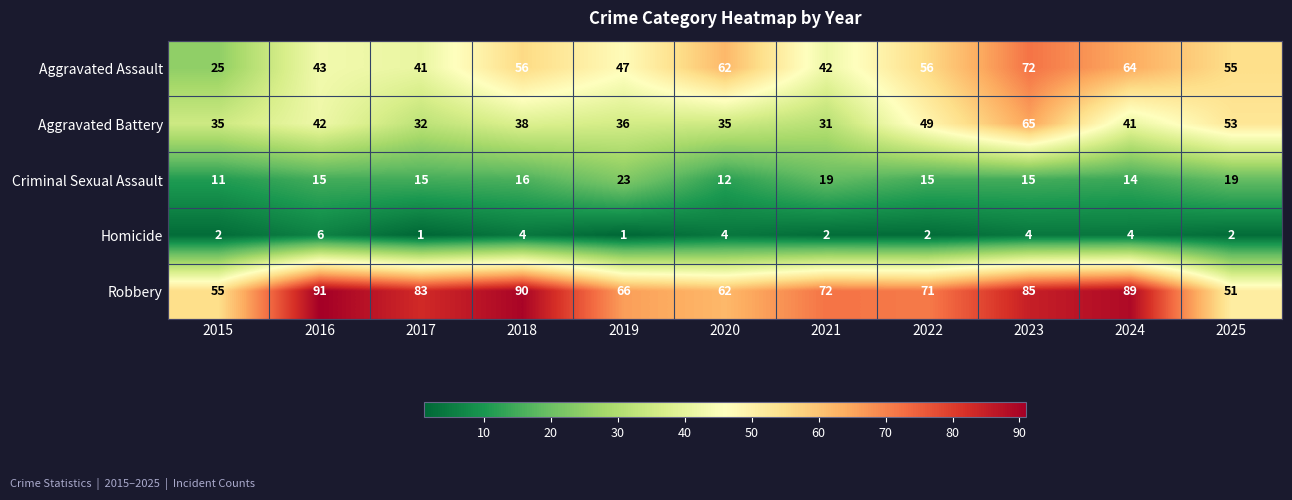

What is the minimum value for Robbery?

51